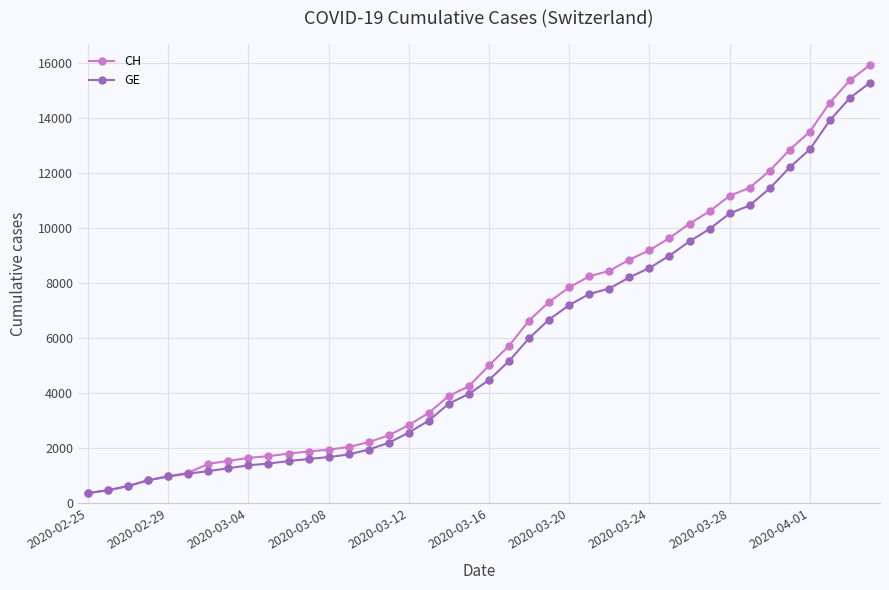

What is the minimum value for GE?

375